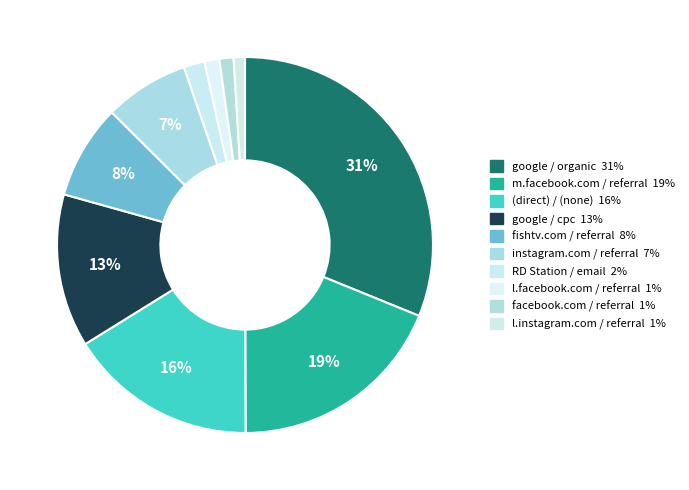

Combined, do m.facebook.com / referral and (direct) / (none) account for over 50%?

No